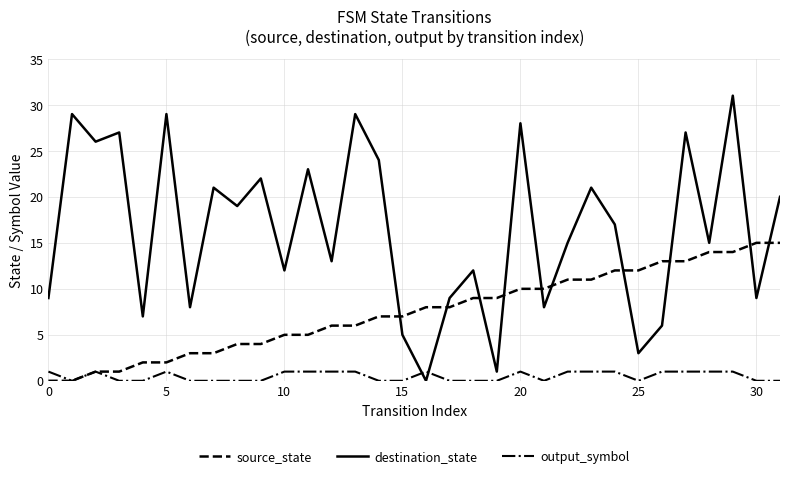

Rank the series by their average value, from lowest to highest.

output_symbol, source_state, destination_state